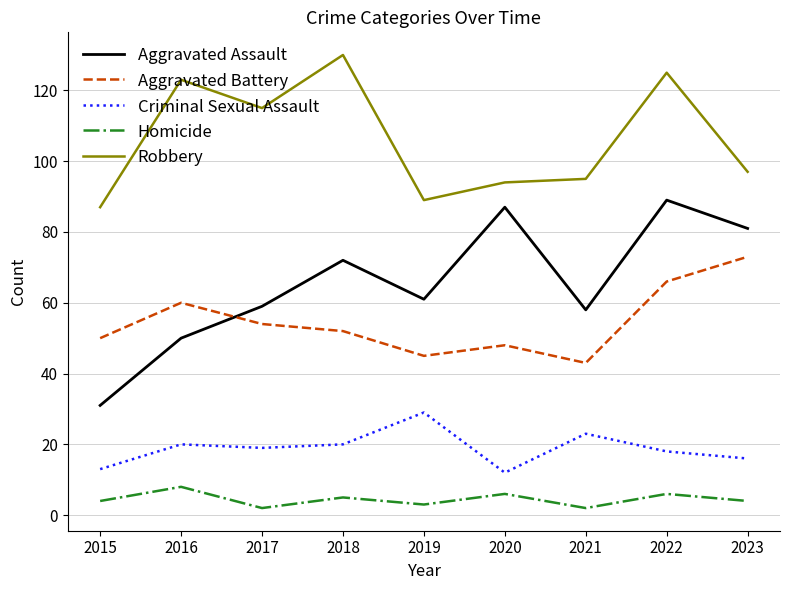

How many series are shown in this chart?

5